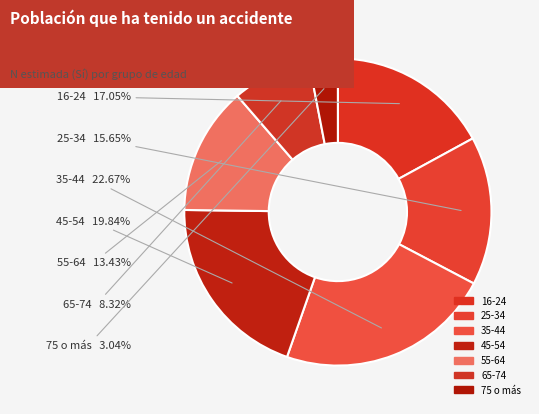

Is it true that 45-54 is 28% of the pie?

False